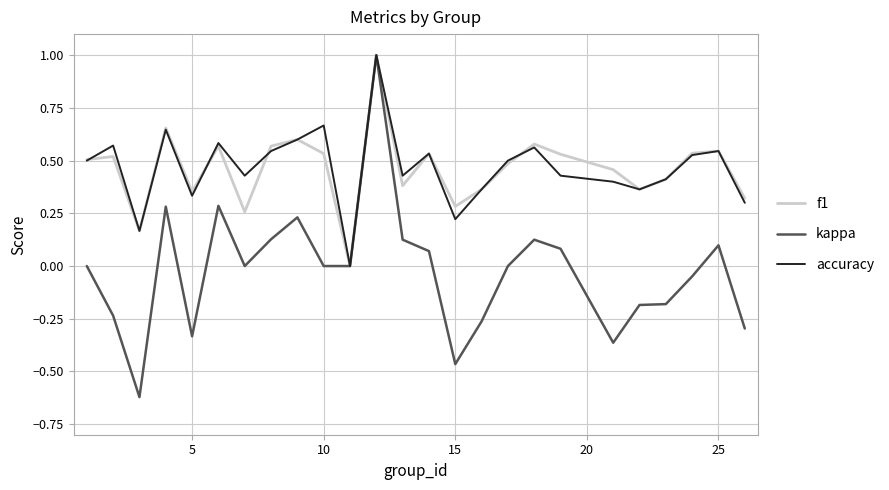

Which series has the largest range (max minus min)?

kappa